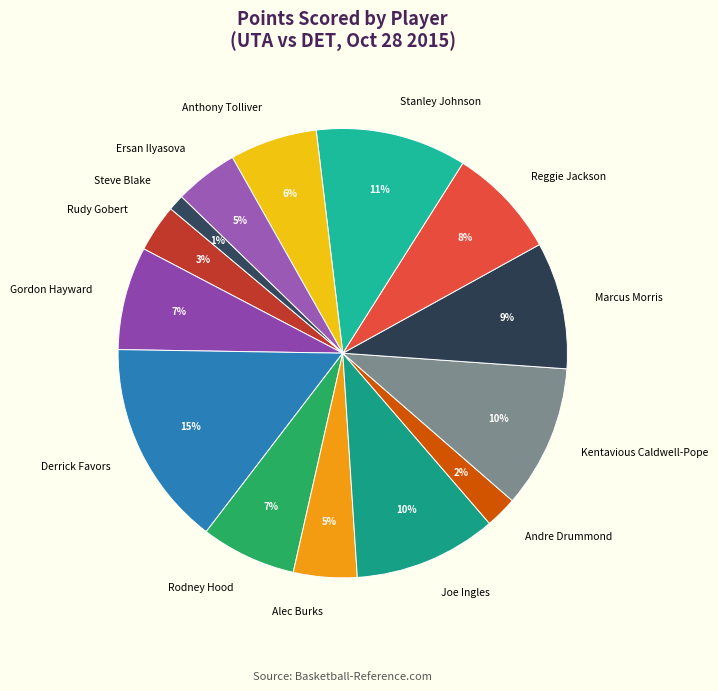

Which has a higher value, Rodney Hood or Rudy Gobert?

Rodney Hood